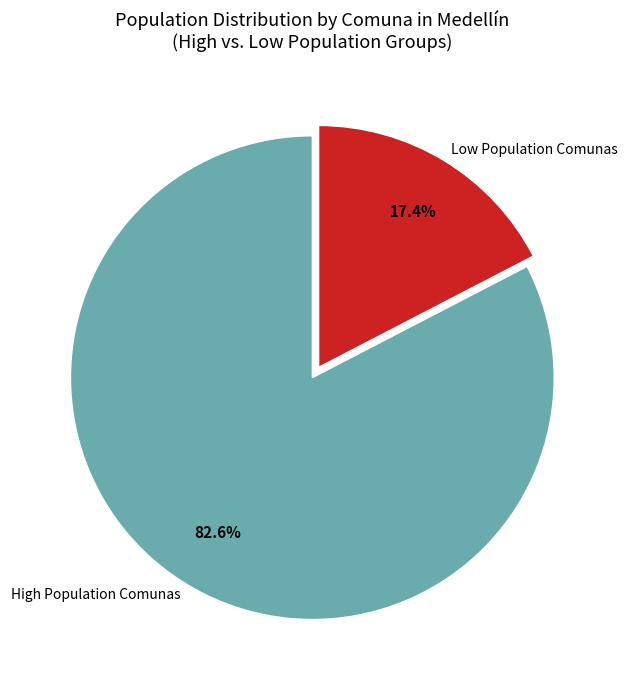

Is Low Population Comunas the majority of the pie?

No